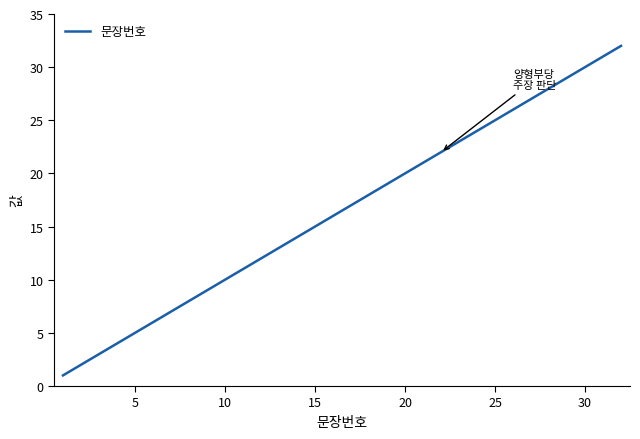

What is the sum of all values?

528